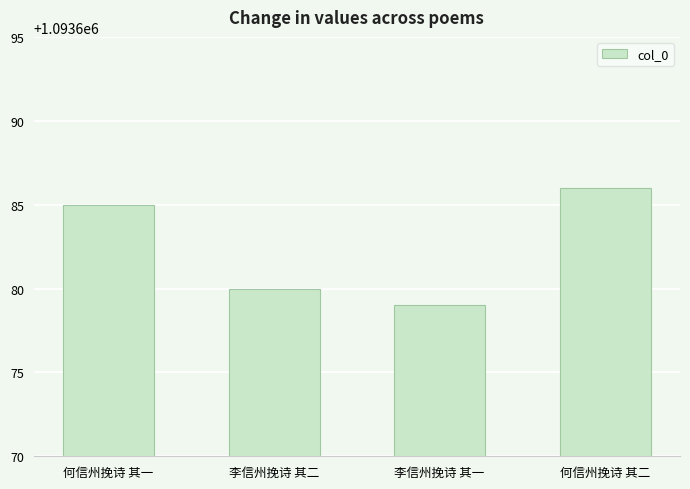

List the labels in order of value, largest first.

何信州挽诗 其二, 何信州挽诗 其一, 李信州挽诗 其二, 李信州挽诗 其一